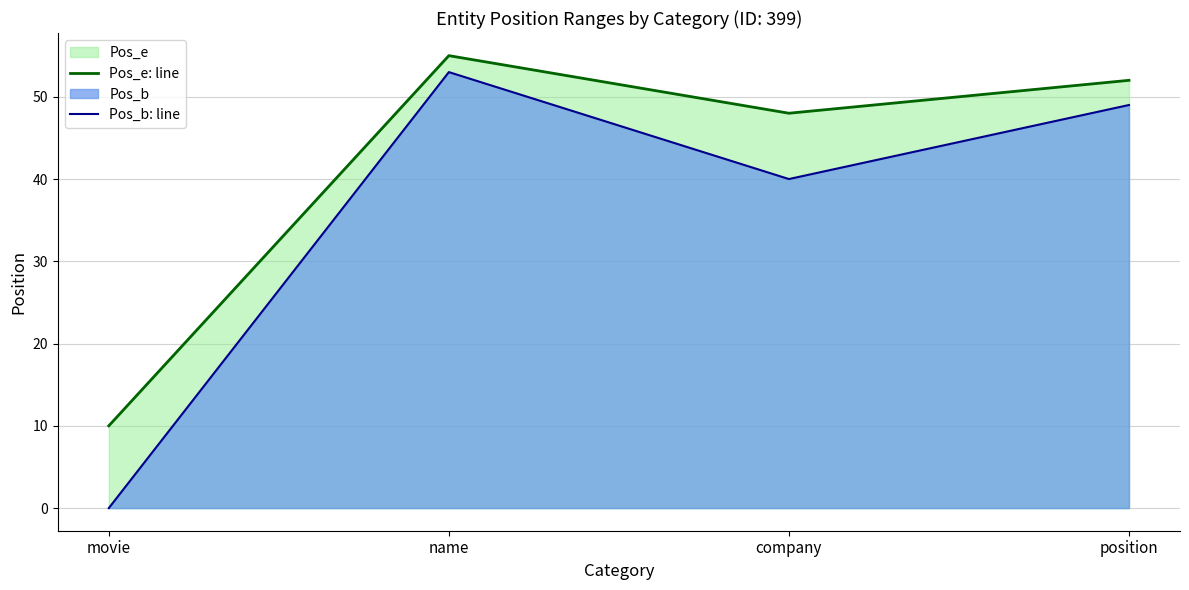

Where does the Pos_e: line series first go above 52?

name